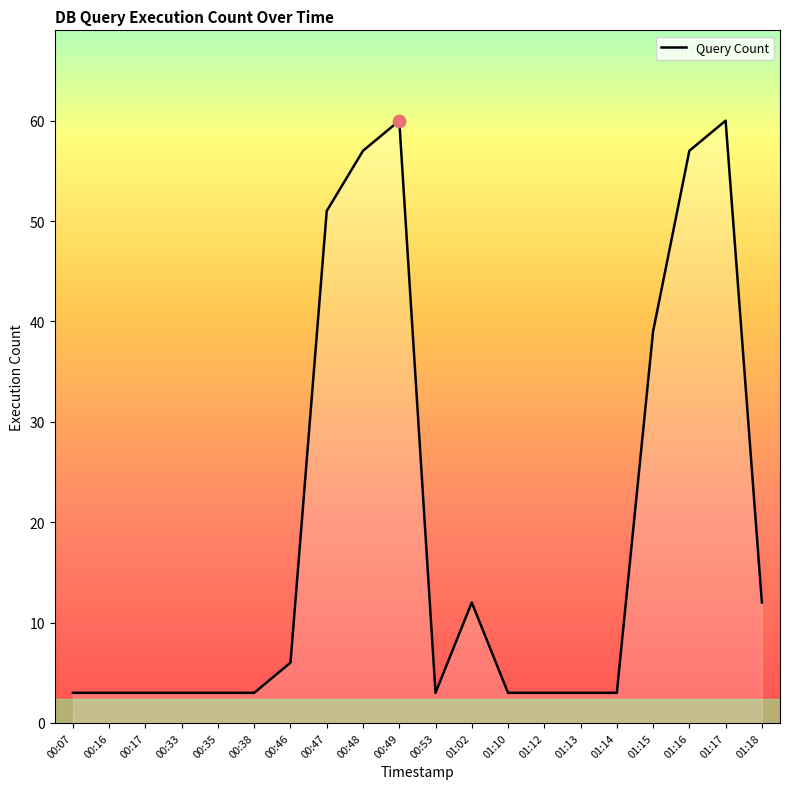

What is the ratio of the value at 01:13 to the value at 00:33?

1.0